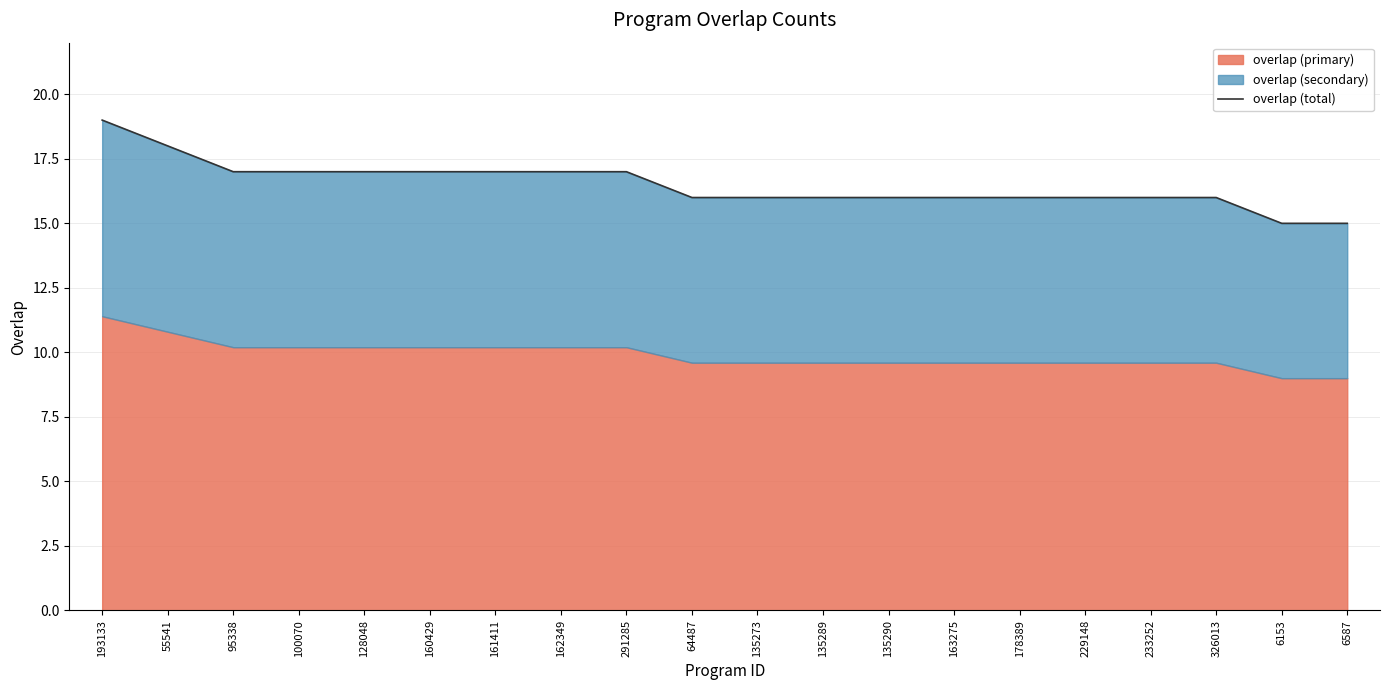

What is the minimum value shown in the chart?

15